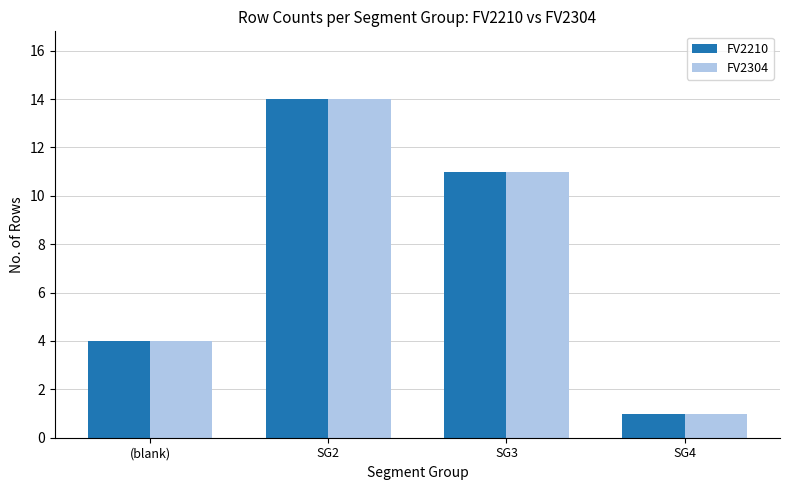

What is the value of the FV2304 bar at the 2nd from the left?

14